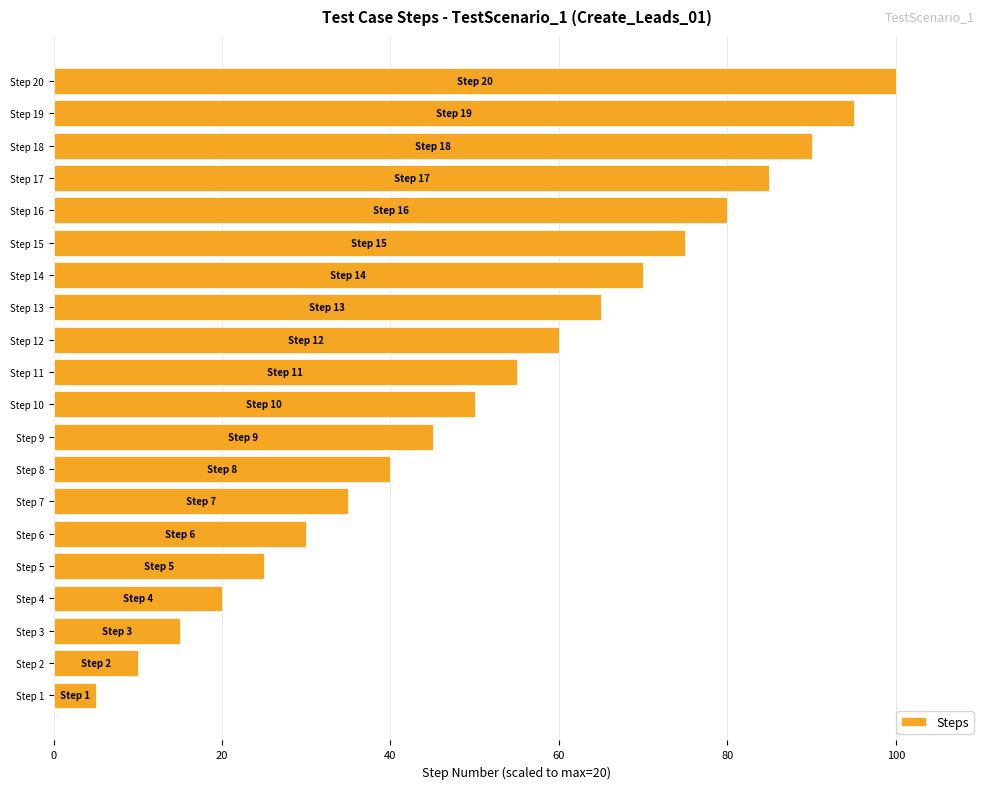

How many series are shown in this chart?

1